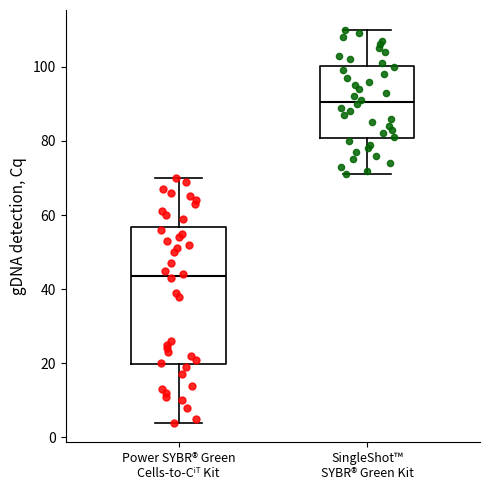

Reading left to right, read every box against the y-axis: the position of its median line, the range the box covers, and the ends of its whiskers. The values are not printed on the chart, so give them approximately, as read against the axis.

Power SYBR® Green Cells-to-Cⁱᵀ Kit: median 44, box 20 to 56, whiskers 4 to 70
SingleShot™ SYBR® Green Kit: median 90, box 80 to 100, whiskers 72 to 110